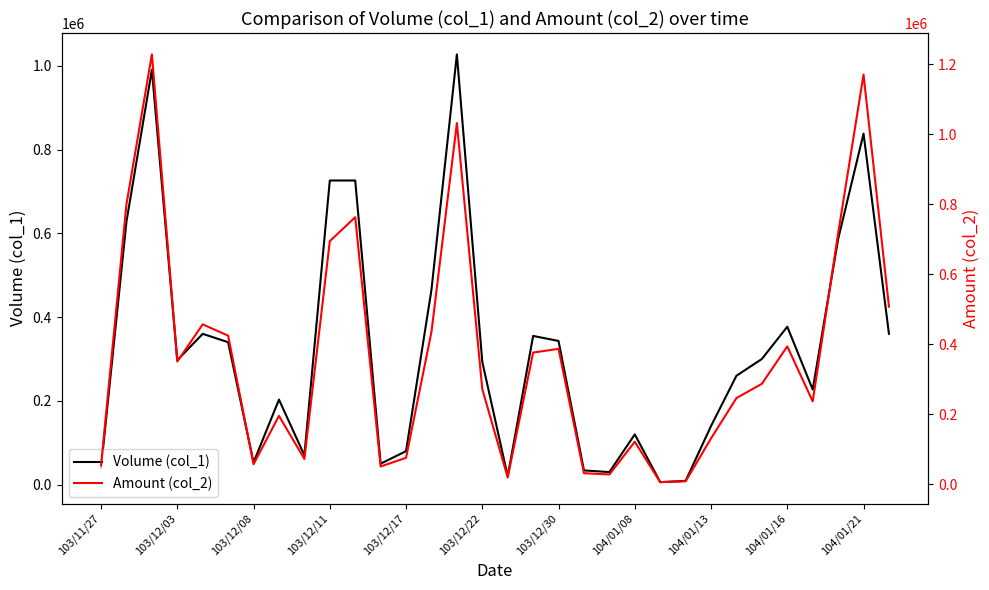

The value of Volume (col_1) at 104/01/21 is 838000. True or false?

True